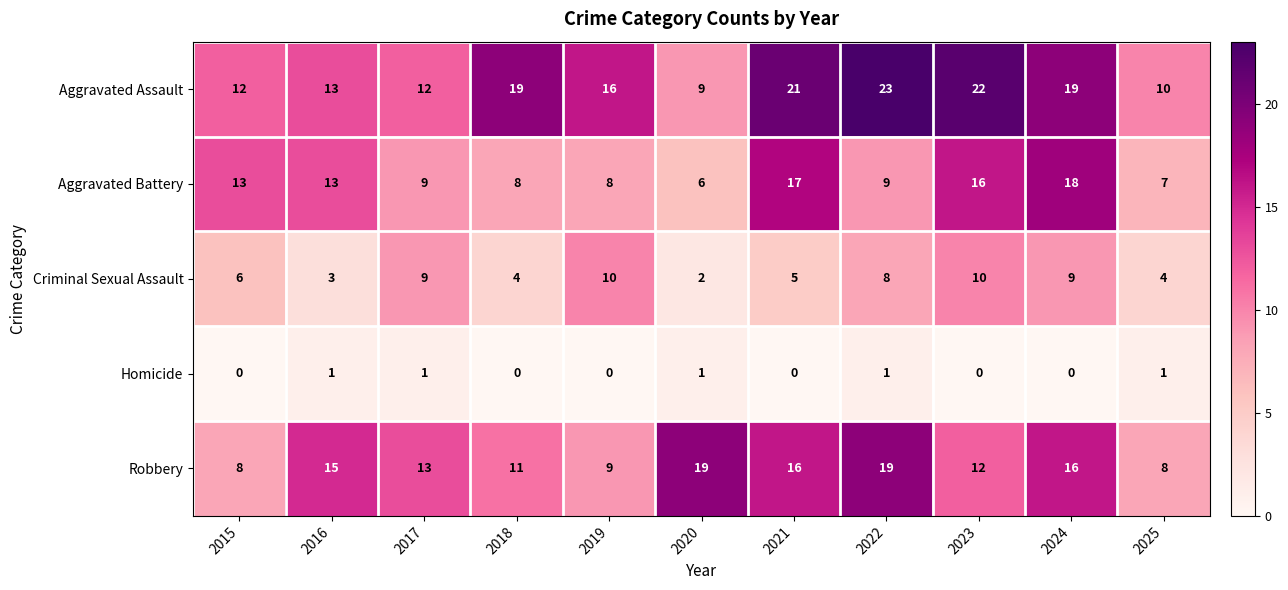

What is the average value of the Robbery series?

13